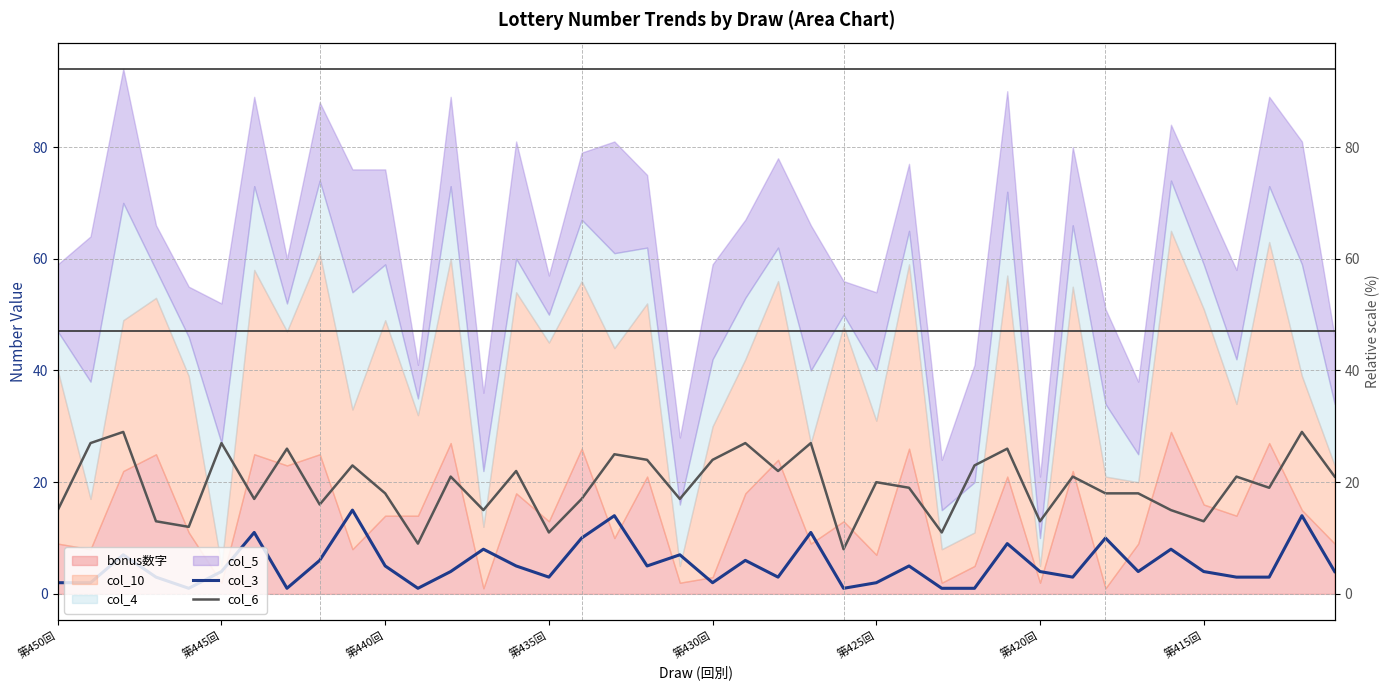

How many data points in col_6 are above 20?

19